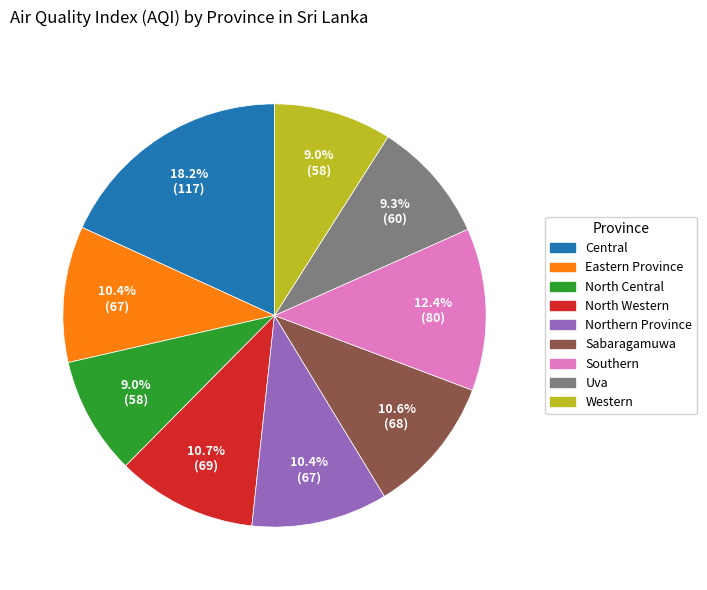

Which category has the biggest portion of the pie?

Central